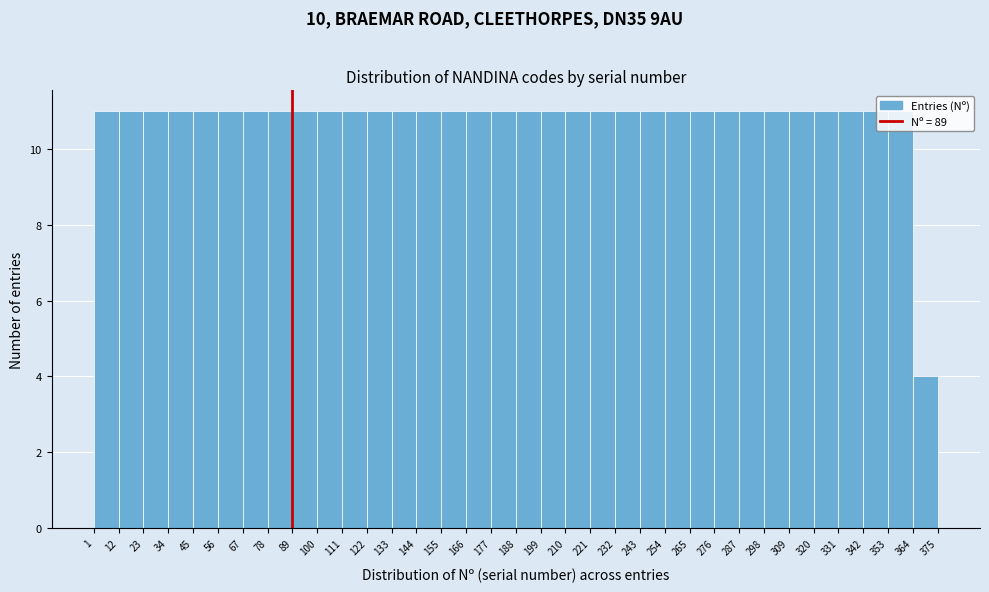

Reading left to right, list every bar in this chart as the range it spans on the x-axis followed by its height. The values are not printed on the chart, so give them approximately, as read against the axis.

1 to 12: 11
12 to 23: 11
23 to 34: 11
34 to 45: 11
45 to 56: 11
56 to 67: 11
67 to 78: 11
78 to 89: 11
89 to 100: 11
100 to 111: 11
111 to 122: 11
122 to 133: 11
133 to 144: 11
144 to 155: 11
155 to 166: 11
166 to 177: 11
177 to 188: 11
188 to 199: 11
199 to 210: 11
210 to 221: 11
221 to 232: 11
232 to 243: 11
243 to 254: 11
254 to 265: 11
265 to 276: 11
276 to 287: 11
287 to 298: 11
298 to 309: 11
309 to 320: 11
320 to 331: 11
331 to 342: 11
342 to 353: 11
353 to 364: 11
364 to 375: 4